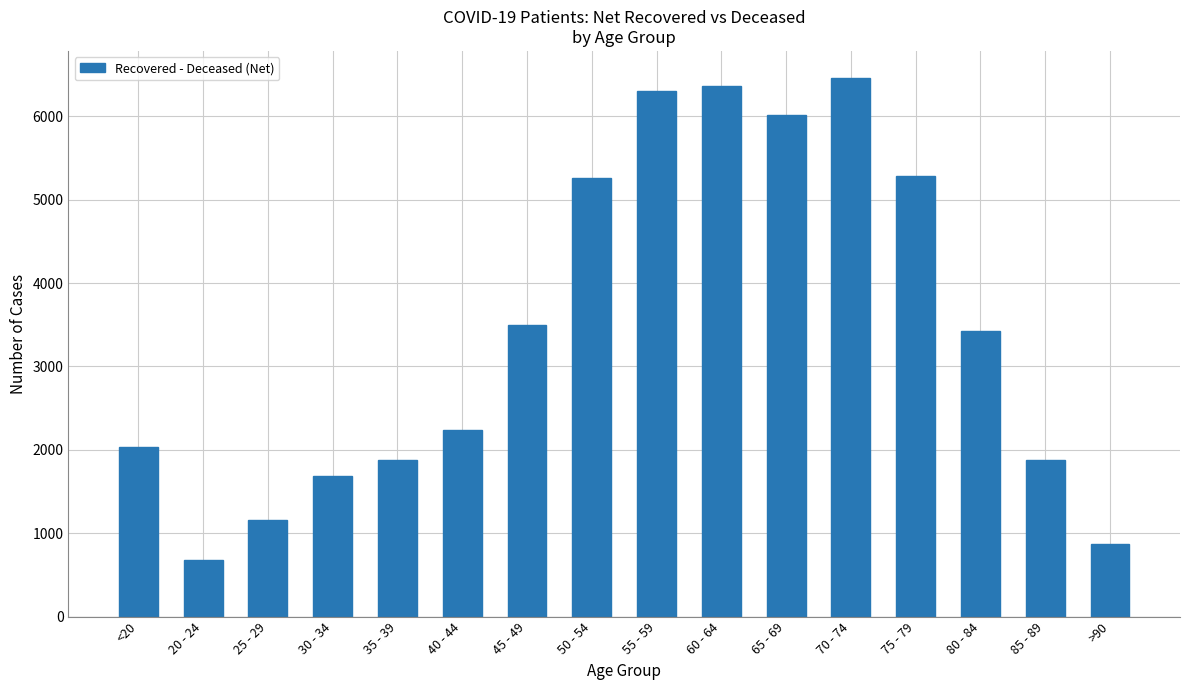

What position from the left is 80 - 84?

14